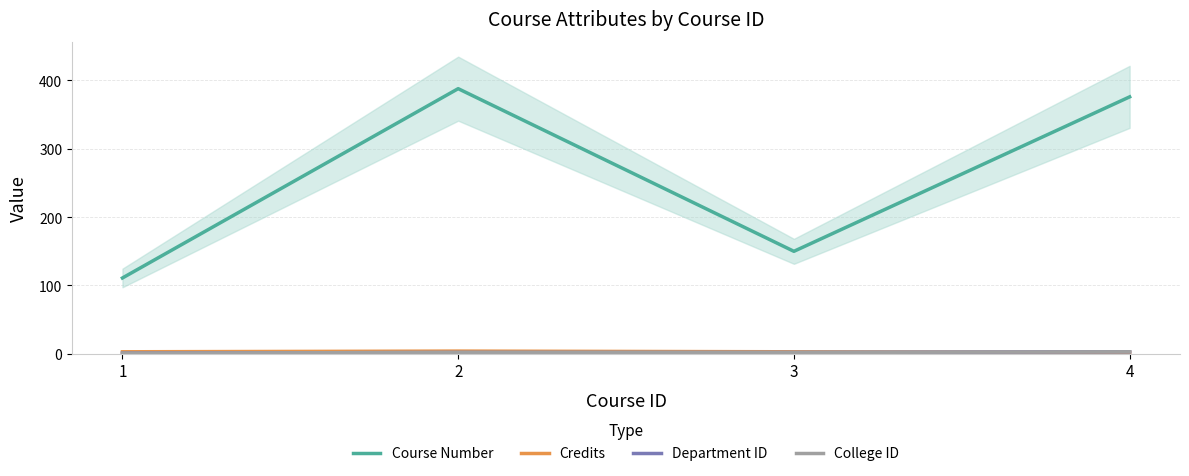

True or false: Credits has a value of 1 at 3.

False